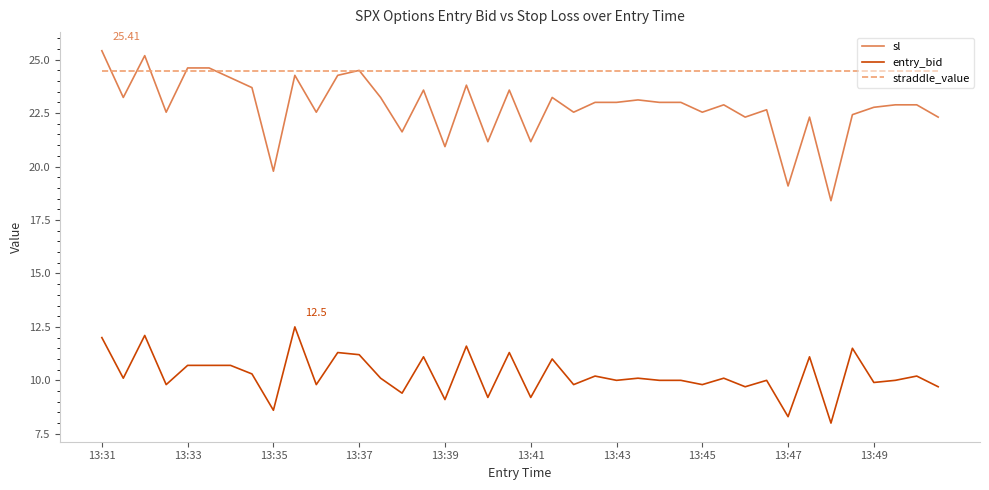

Does the chart have visible grid lines?

No